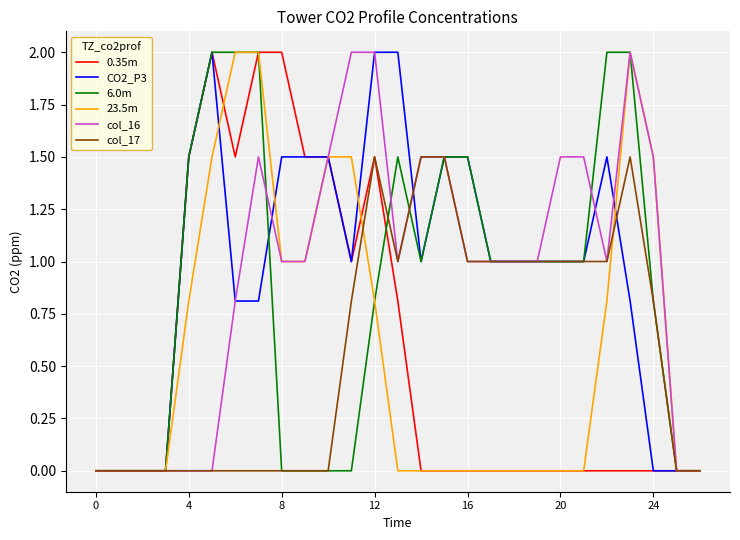

What is the maximum value for 23.5m?

2.0